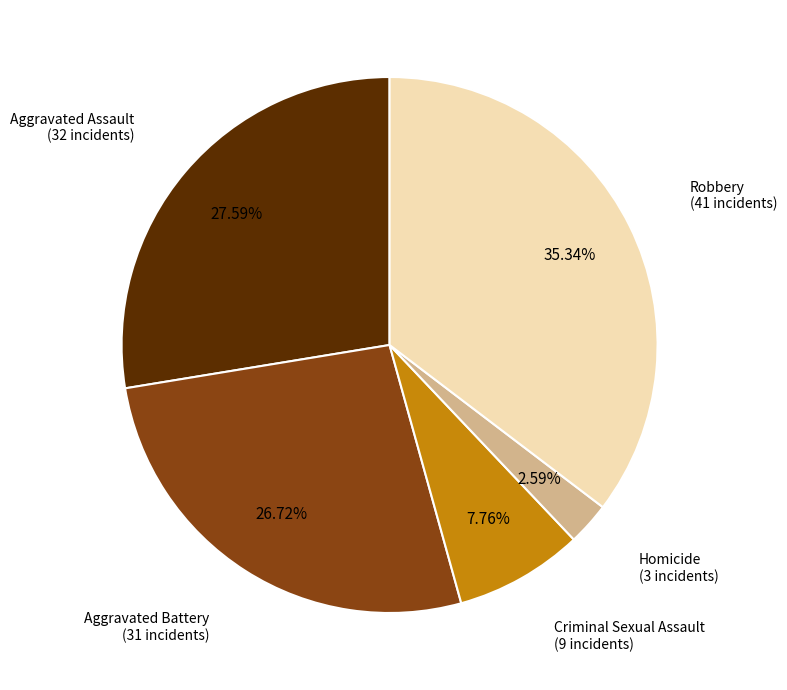

Count the number of slices in the pie.

5